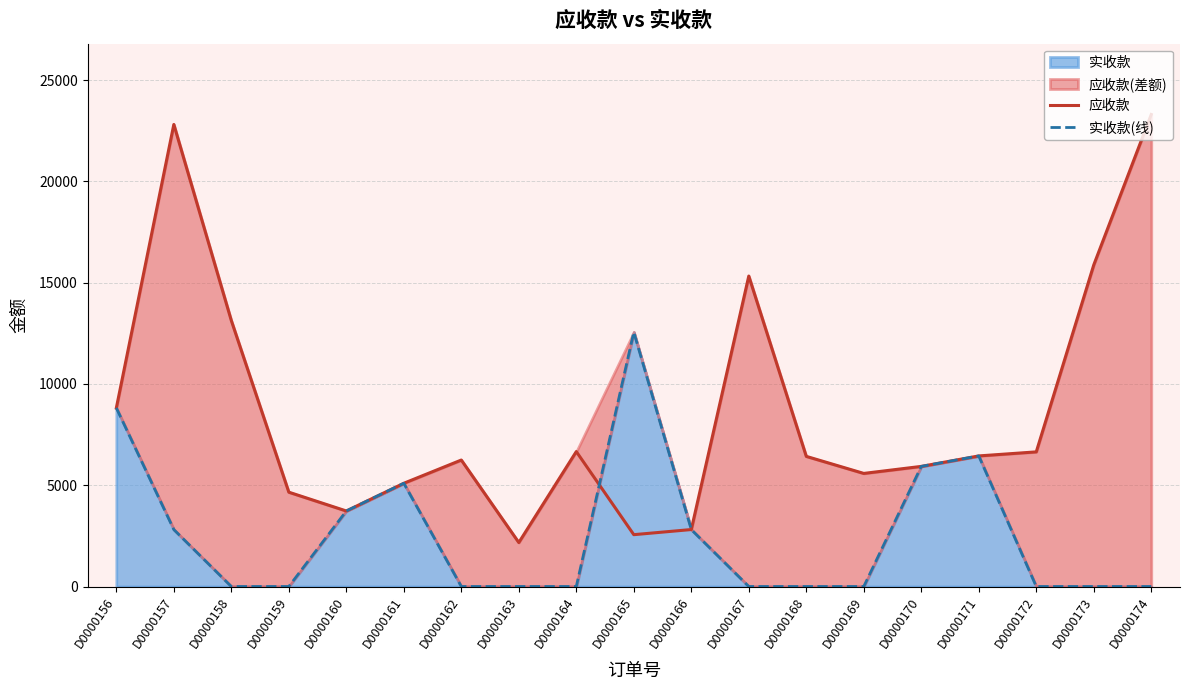

What is the difference between the 应收款 values at D0000161 and D0000170?

833